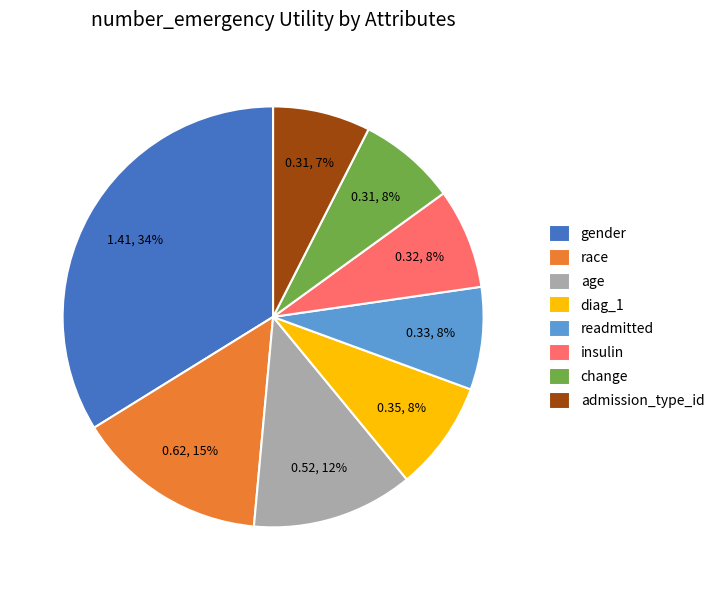

Do gender and race together represent more than half of the pie?

No